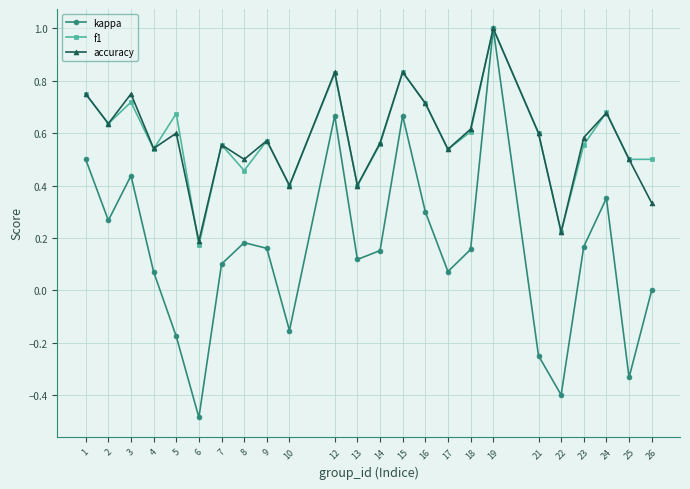

What is the smallest value displayed?

-0.5